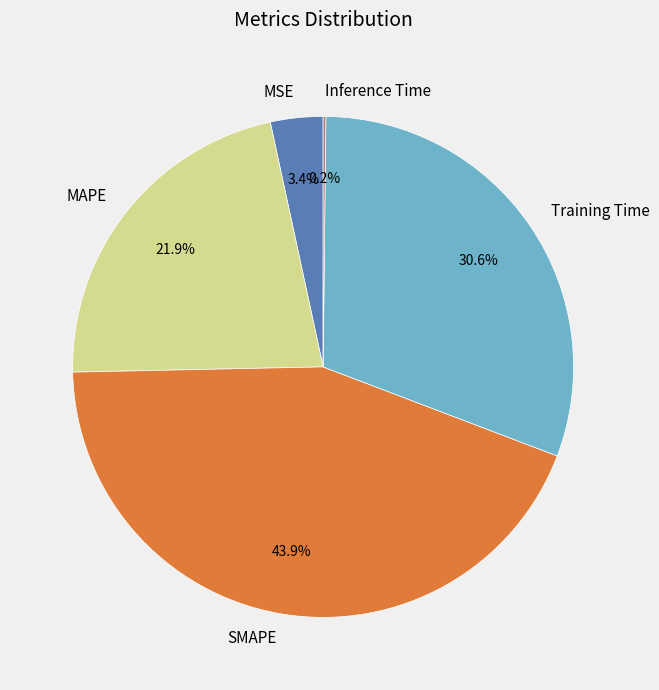

Is there any slice that represents more than half of the pie?

No